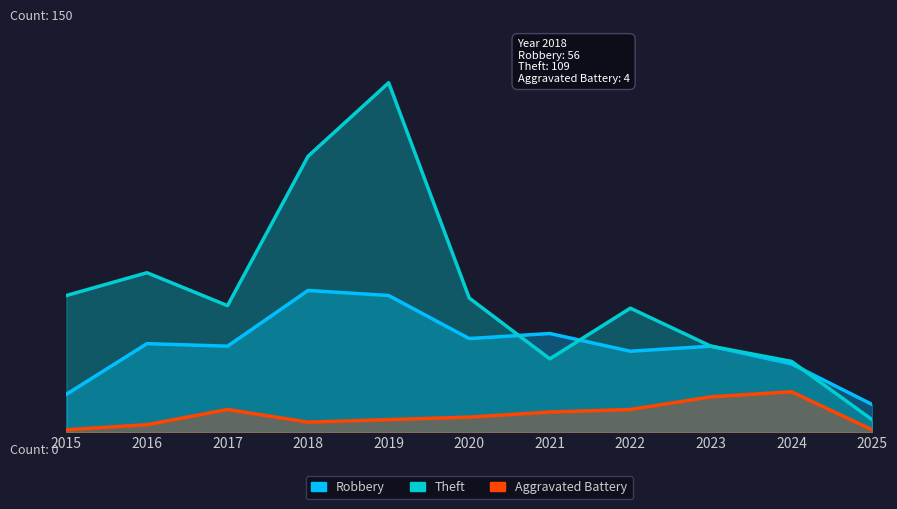

Where is the first local minimum for Theft?

2017